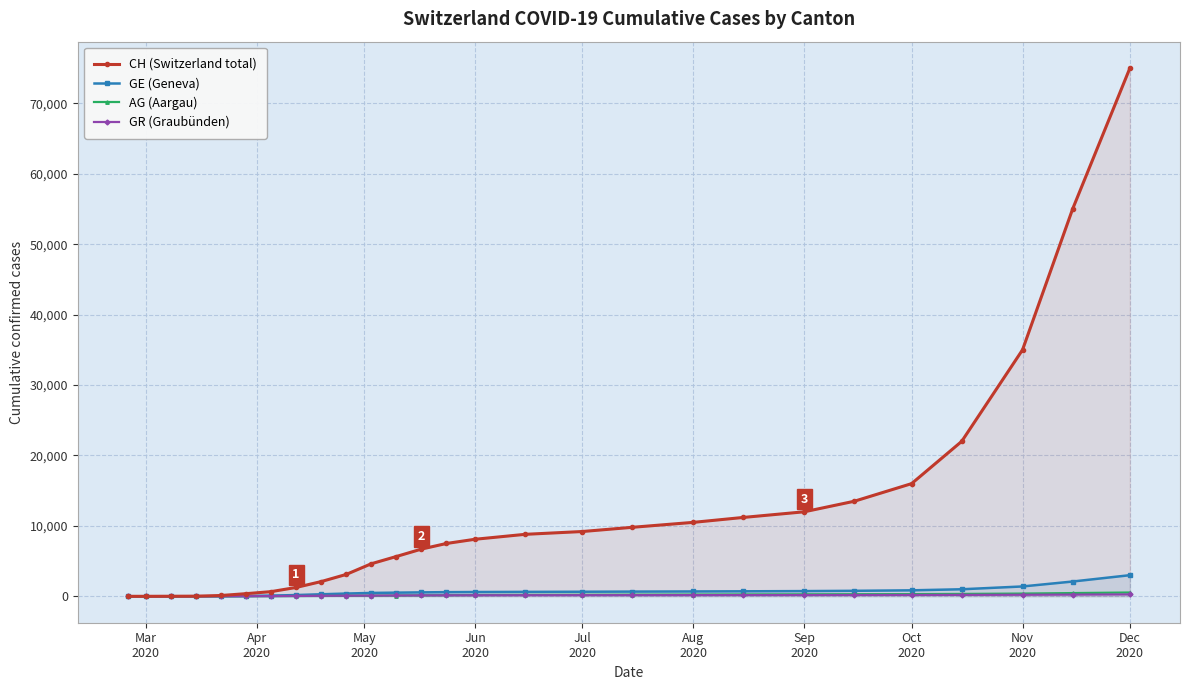

What is the highest value of the GE (Geneva) series?

3000